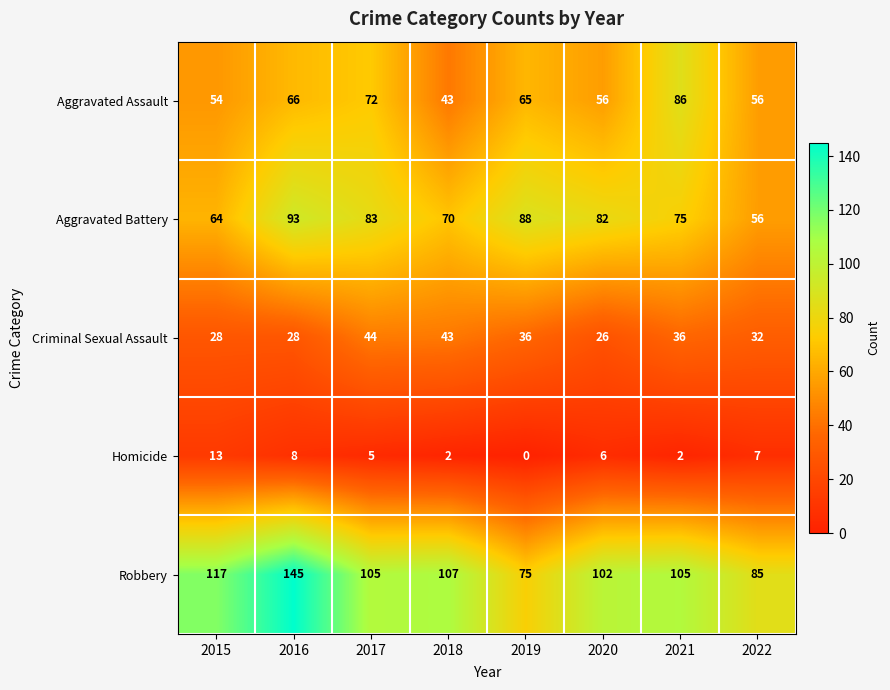

What is the sum of all Aggravated Assault values?

498